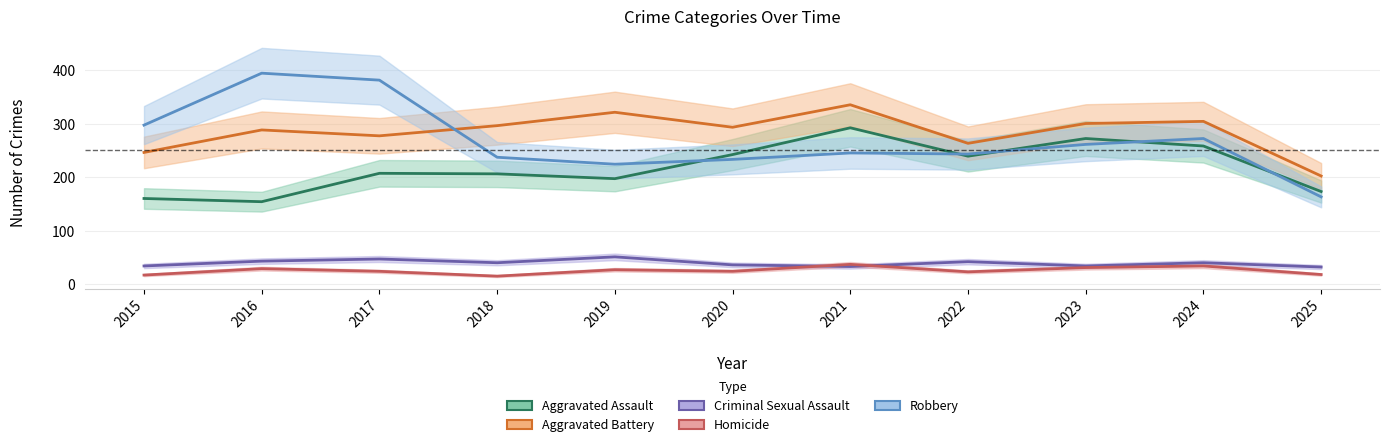

Which category has the lowest value in the Robbery series?

2025